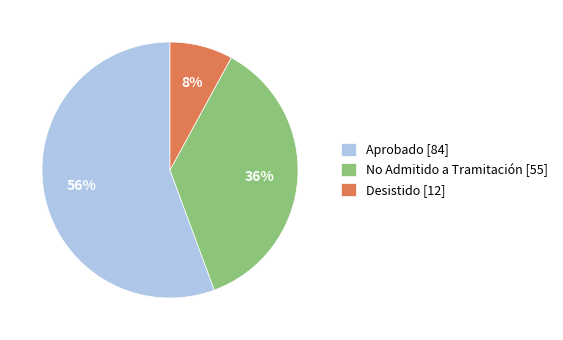

Do Desistido [12] and Aprobado [84] together represent more than half of the pie?

Yes